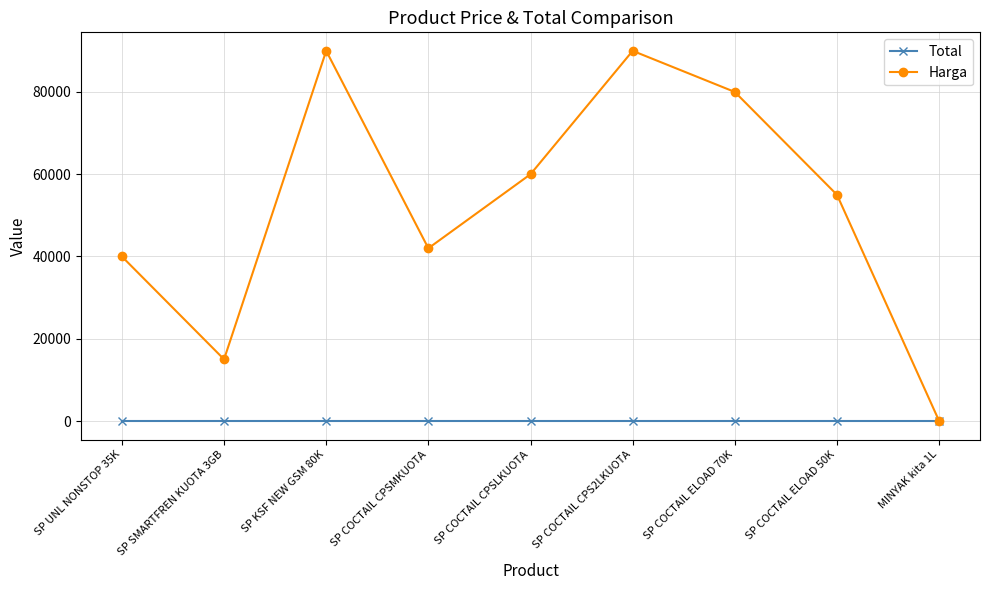

Reading left to right, list all the values displayed in this chart.

Total: SP UNL NONSTOP 35K=0	SP SMARTFREN KUOTA 3GB=0	SP KSF NEW GSM 80K=0	SP COCTAIL CPSMKUOTA=0	SP COCTAIL CPSLKUOTA=0	SP COCTAIL CPS2LKUOTA=0	SP COCTAIL ELOAD 70K=0	SP COCTAIL ELOAD 50K=0	MINYAK kita 1L=0
Harga: SP UNL NONSTOP 35K=40000	SP SMARTFREN KUOTA 3GB=15000	SP KSF NEW GSM 80K=90000	SP COCTAIL CPSMKUOTA=42000	SP COCTAIL CPSLKUOTA=60000	SP COCTAIL CPS2LKUOTA=90000	SP COCTAIL ELOAD 70K=80000	SP COCTAIL ELOAD 50K=55000	MINYAK kita 1L=7